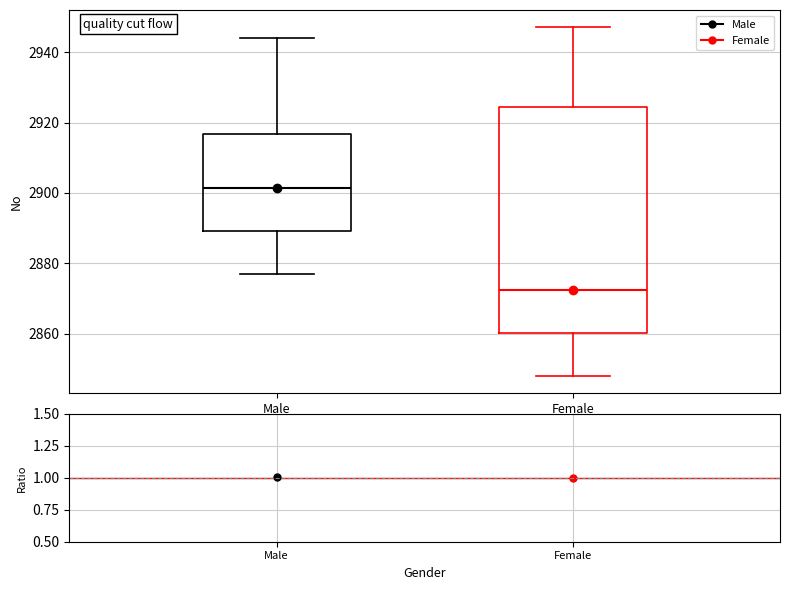

Comparing the boxes themselves (not the whiskers), which one is the tallest?

Female